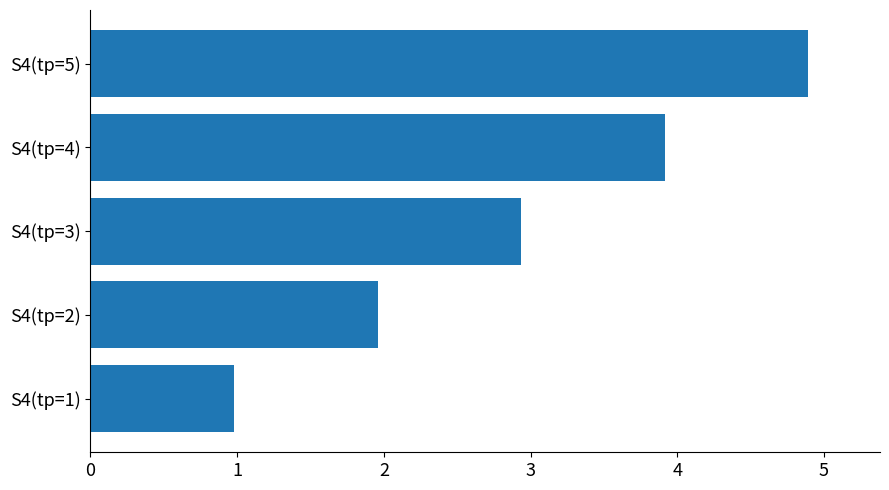

Which has a higher value, S4(tр=5) or S4(tр=4)?

S4(tр=5)